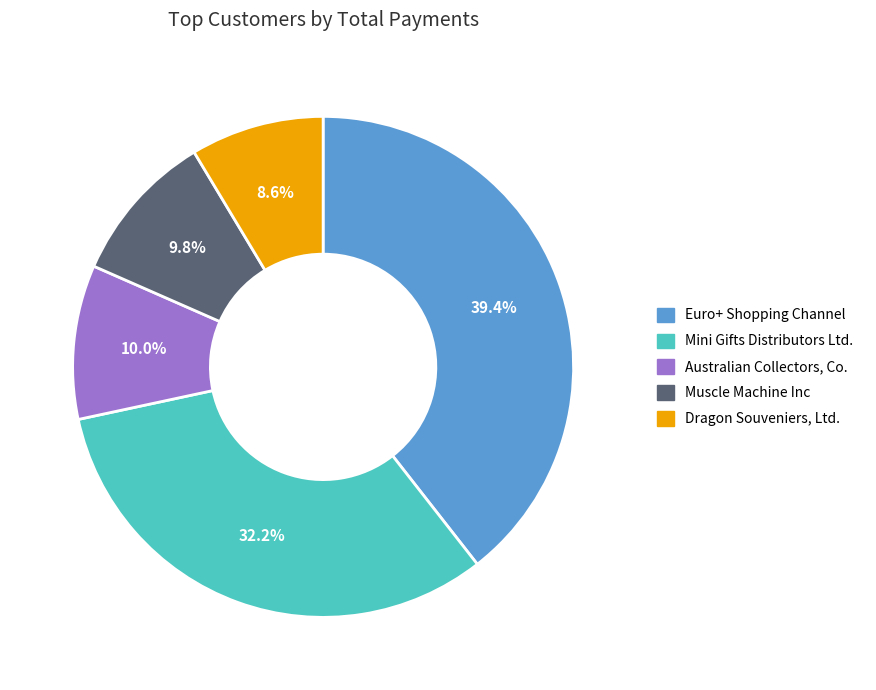

How many slices are in this pie chart?

5